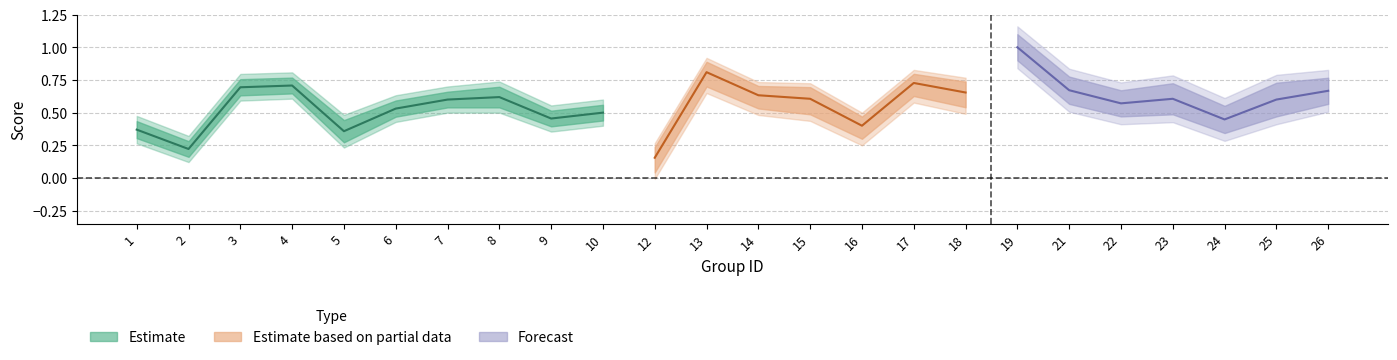

At which category does f1 reach its first local peak?

4